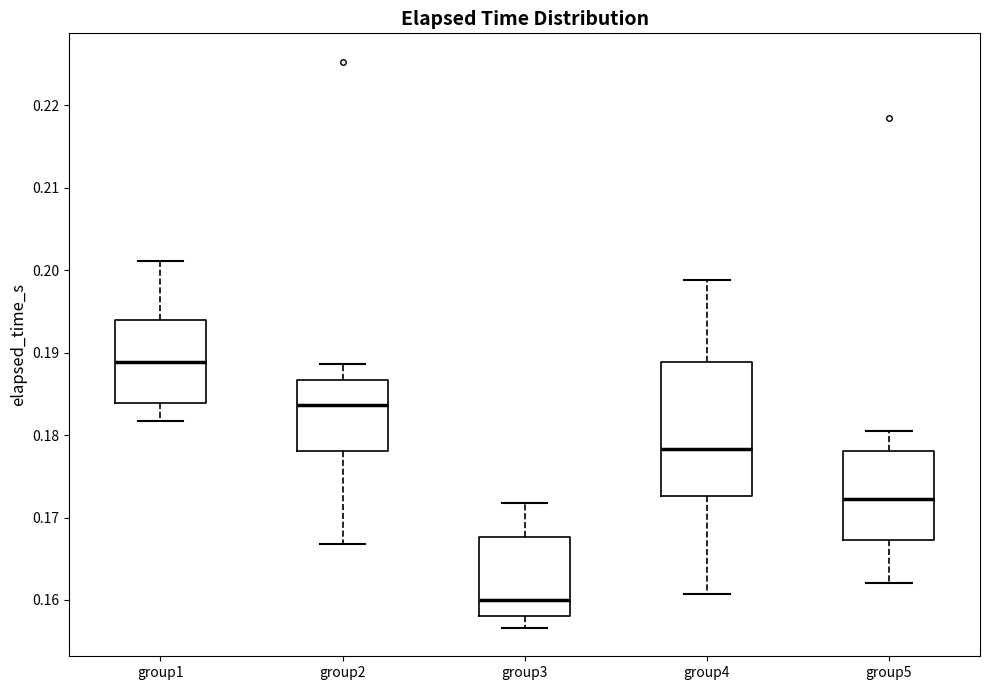

Reading left to right, transcribe this box plot: for each box, give where its median line is, the range the box spans, and where its two whiskers end, as read against the y-axis. The values are not printed on the chart, so give them approximately, as read against the axis.

group1: median 0.189, box 0.184 to 0.194, whiskers 0.182 to 0.201
group2: median 0.184, box 0.178 to 0.187, whiskers 0.167 to 0.189
group3: median 0.160, box 0.158 to 0.168, whiskers 0.157 to 0.172
group4: median 0.178, box 0.173 to 0.189, whiskers 0.161 to 0.199
group5: median 0.172, box 0.167 to 0.178, whiskers 0.162 to 0.181